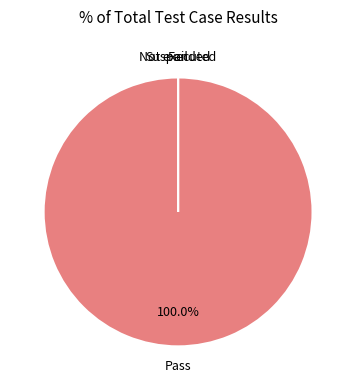

To the nearest percent, what is the average slice percentage?

25%